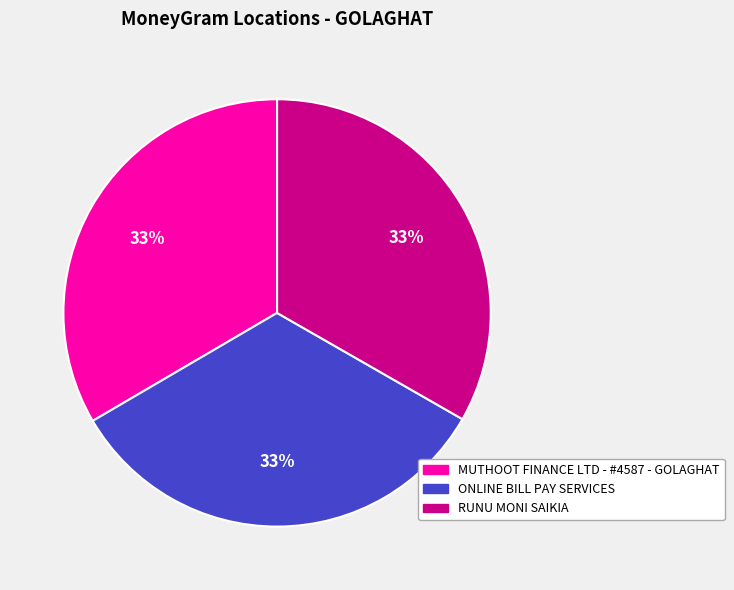

Does any single category account for the majority?

No